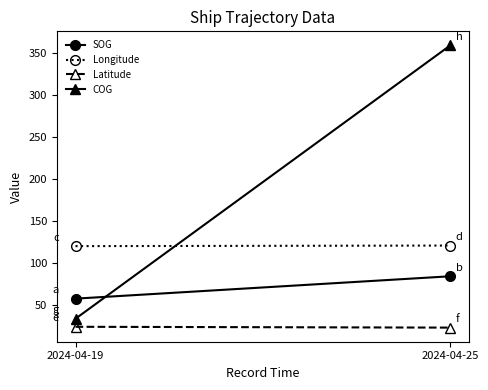

How many values in the COG series exceed 358?

1